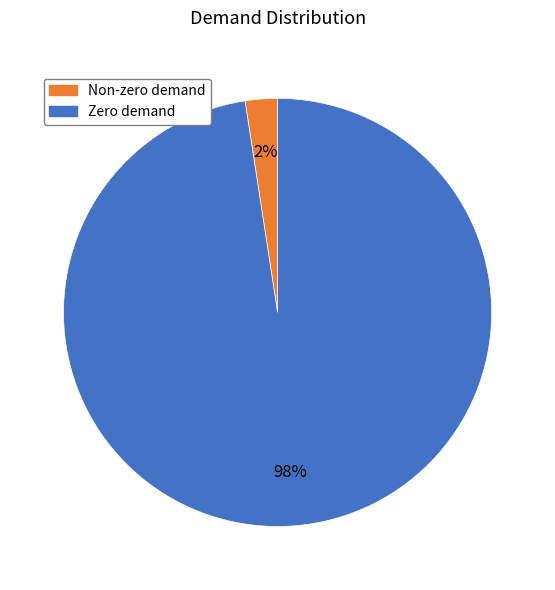

Does any single category account for the majority?

Yes